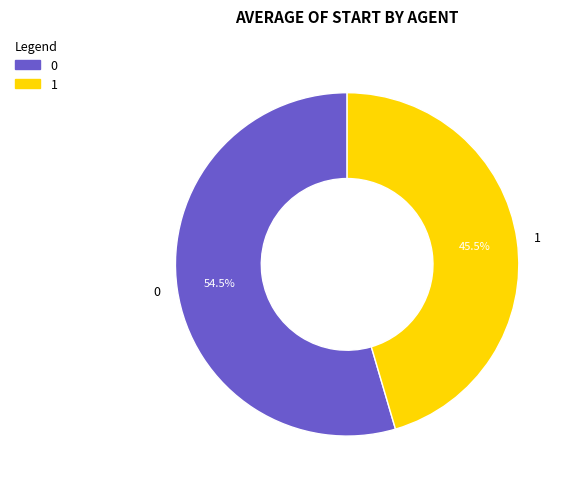

Count the number of slices in the pie.

2